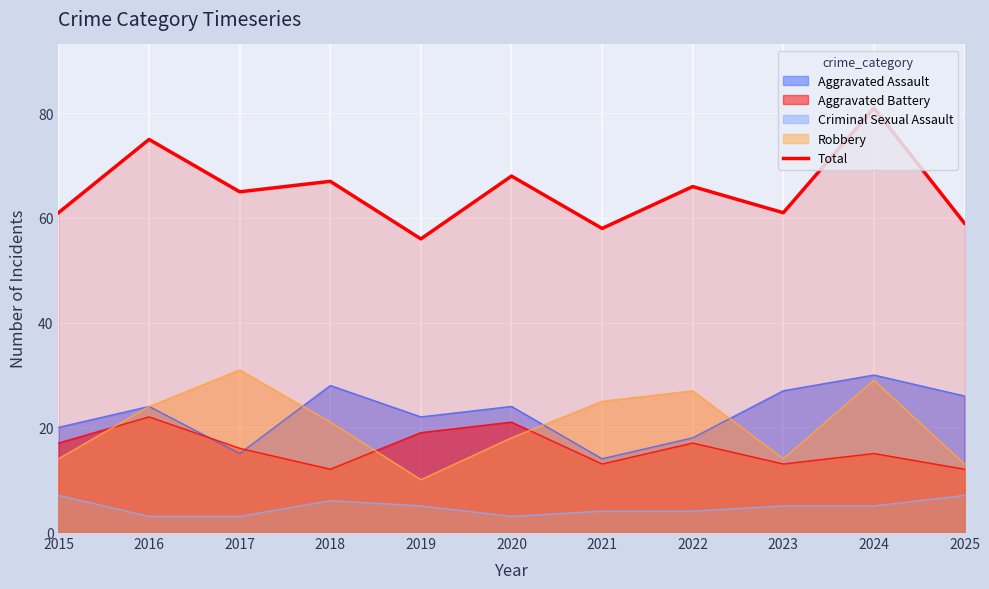

Rank the categories by value from lowest to highest.

2019, 2021, 2025, 2015, 2023, 2017, 2022, 2018, 2020, 2016, 2024